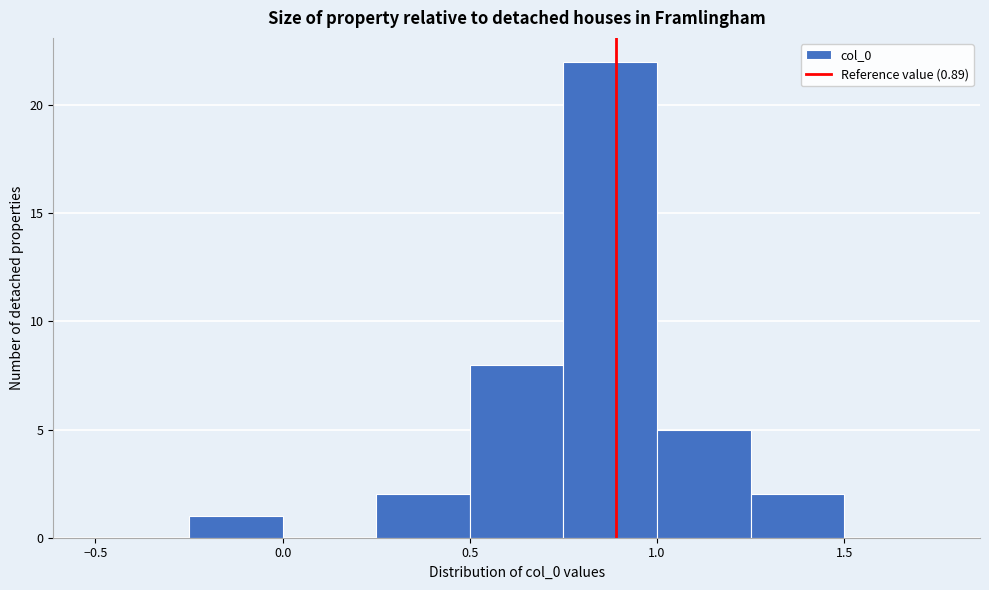

Reading left to right, list every bar in this chart as the range it spans on the x-axis followed by its height. The values are not printed on the chart, so give them approximately, as read against the axis.

-0.50 to -0.25: 0
-0.25 to 0.00: 1
0.00 to 0.25: 0
0.25 to 0.50: 2
0.50 to 0.75: 8
0.75 to 1.00: 22
1.00 to 1.25: 5
1.25 to 1.50: 2
1.50 to 1.75: 0